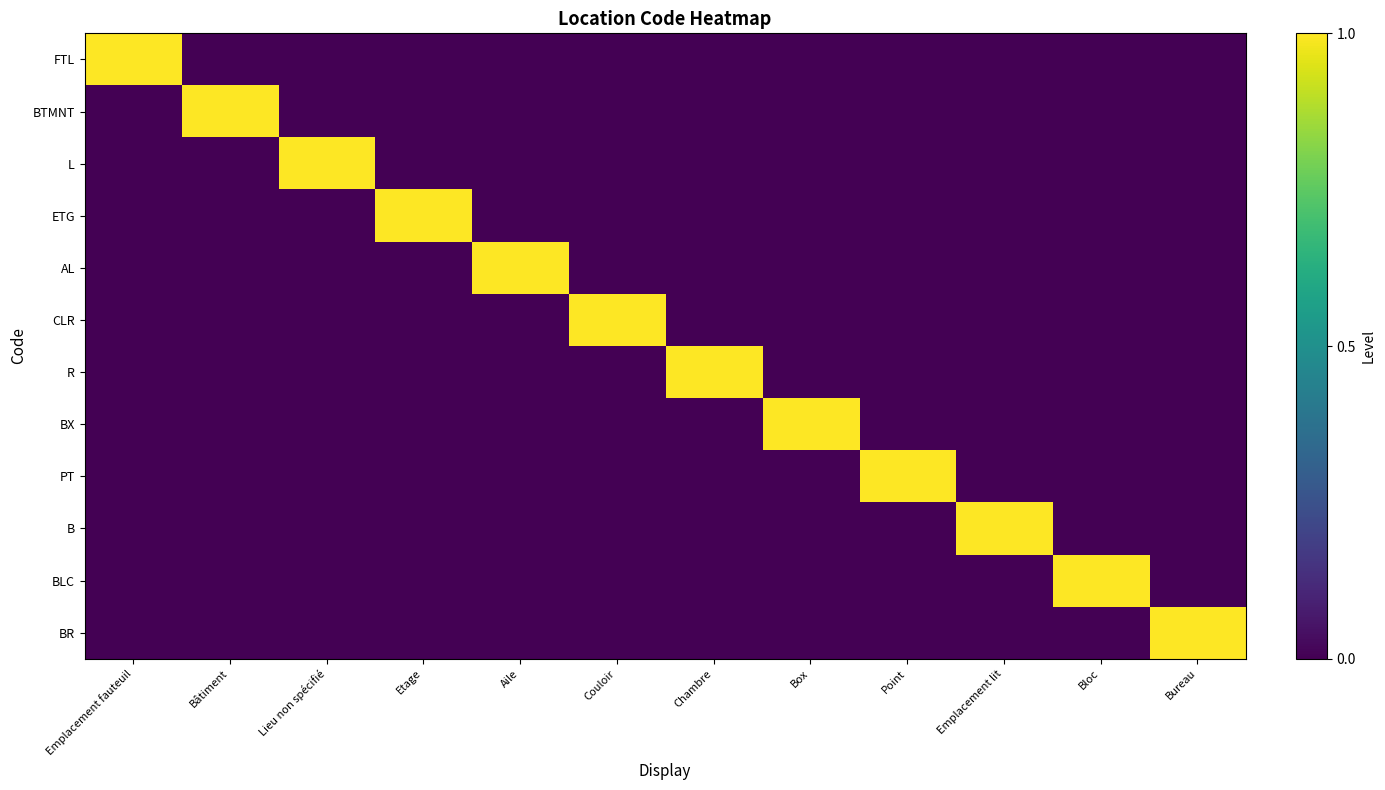

List the series in order of their peak value, lowest first.

FTL, BTMNT, L, ETG, AL, CLR, R, BX, PT, B, BLC, BR